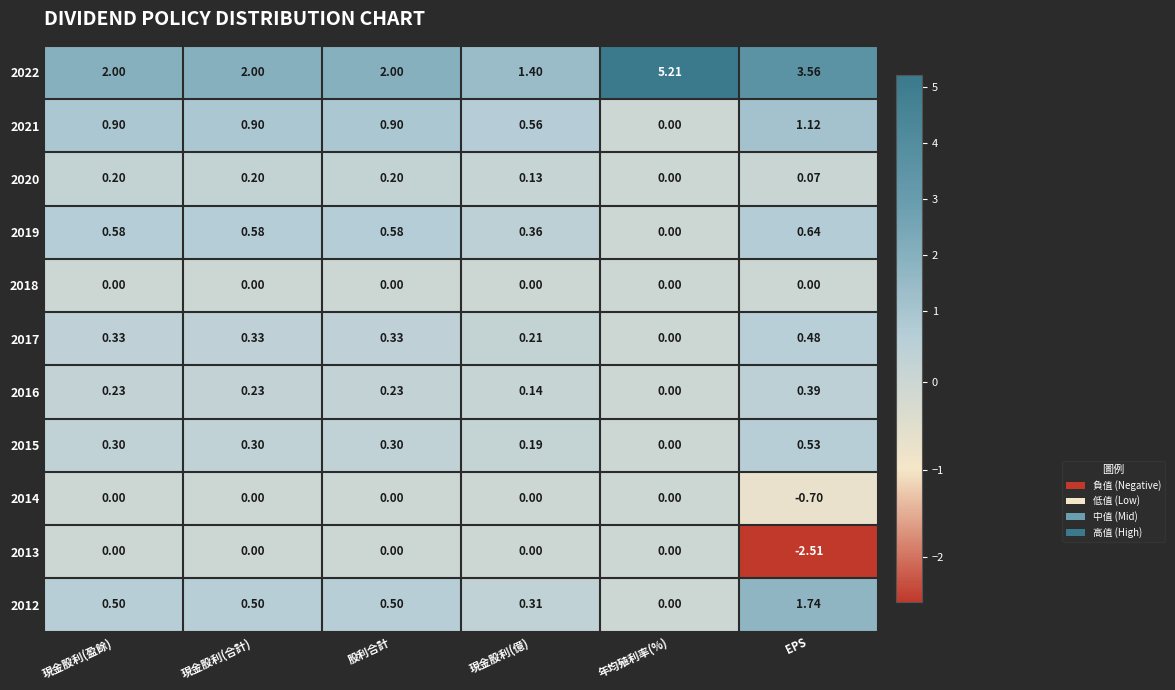

Which category has the lowest value in the 2021 series?

年均殖利率(%)